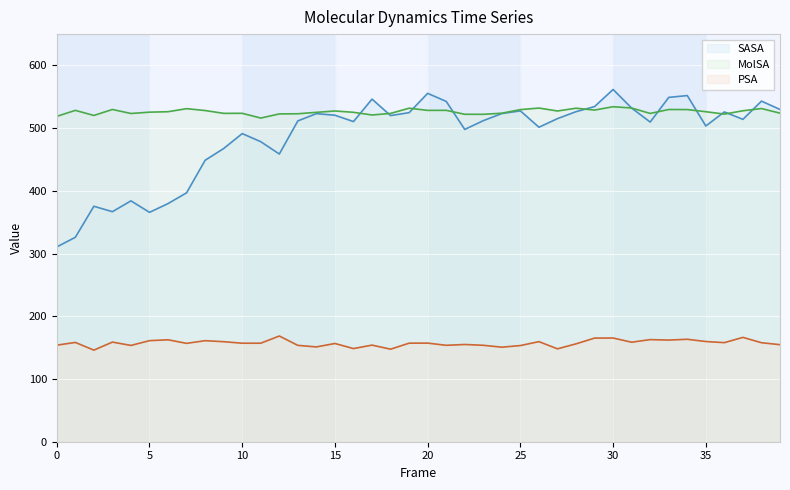

Reading right to left, list all the values displayed in this chart.

SASA: 529.9	543.1	514.1	525.9	503.5	552.0	549.1	509.8	532.0	561.7	534.4	526.3	515.2	501.5	527.6	523.3	512.0	498.0	542.7	555.5	524.7	520.1	546.4	510.5	520.6	523.2	511.6	458.8	478.4	491.4	467.6	448.8	396.9	379.7	365.8	384.1	366.8	375.5	326.0	310.7
MolSA: 524.0	531.3	527.8	522.5	526.2	529.7	529.8	523.5	532.1	534.2	528.9	531.8	527.4	532.1	529.6	523.9	522.1	522.2	528.5	528.4	531.9	523.5	521.0	525.3	527.4	525.3	523.0	522.8	516.1	523.7	523.6	528.1	531.1	526.3	525.6	523.4	529.8	520.3	528.4	518.8
PSA: 154.8	157.9	166.4	158.0	159.8	163.4	162.1	162.8	158.7	165.4	165.3	156.1	148.1	159.6	153.3	150.8	153.8	155.0	153.8	157.3	157.2	147.6	154.0	148.6	156.6	151.2	153.6	168.6	157.1	157.1	159.5	161.1	156.9	162.5	161.2	153.6	158.9	146.1	158.3	154.0